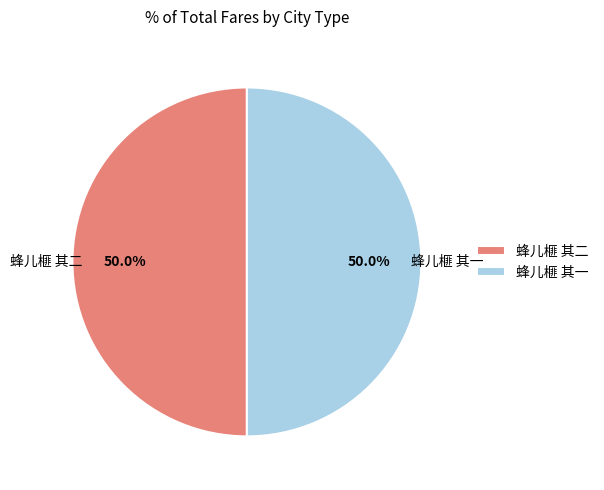

To the nearest percent, what is the combined percentage of 蜂儿榧 其二 and 蜂儿榧 其一?

100%